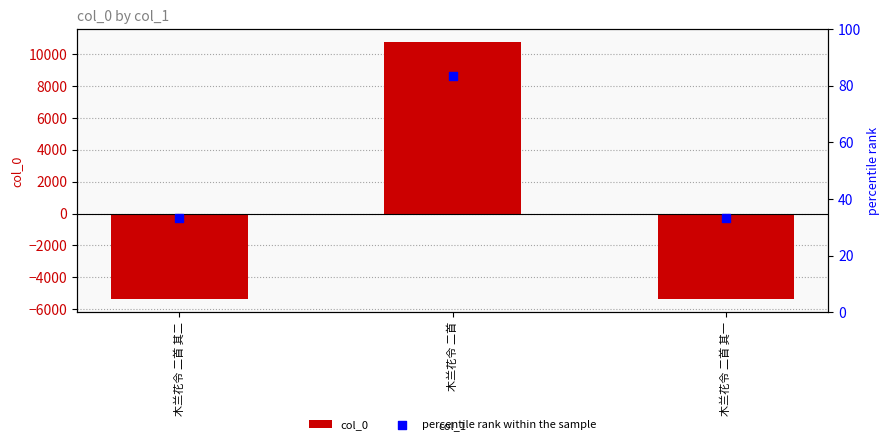

At which category is the sum across all series the highest?

木兰花令 二首